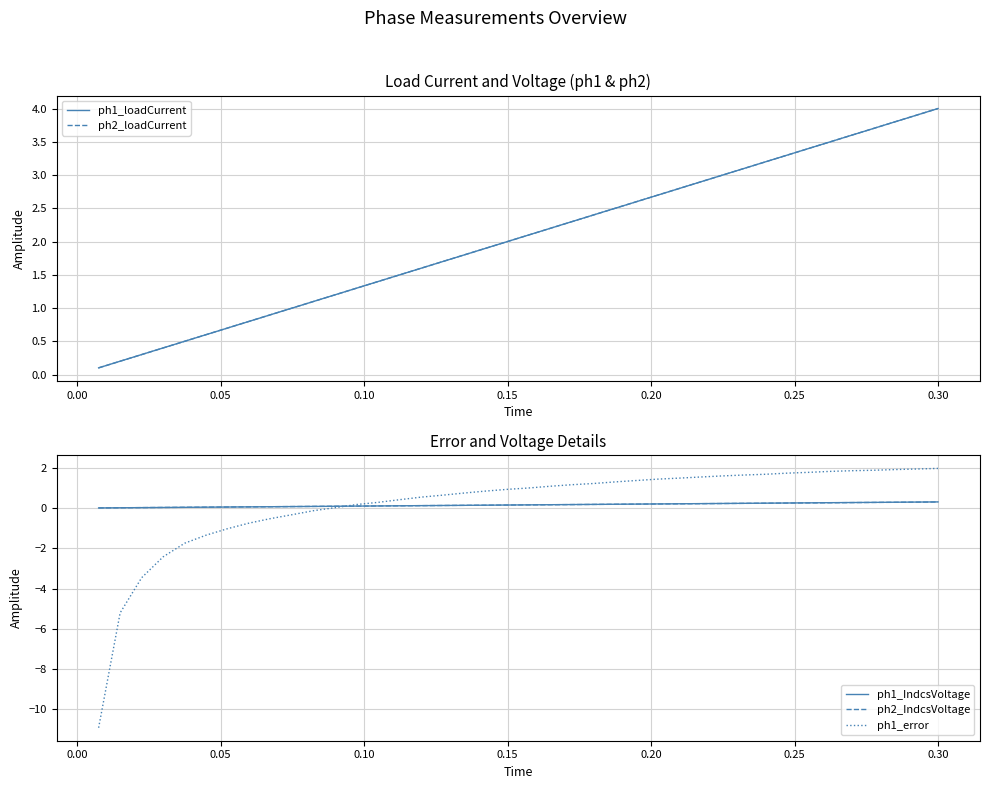

Does the chart display data point markers on the line(s)?

No